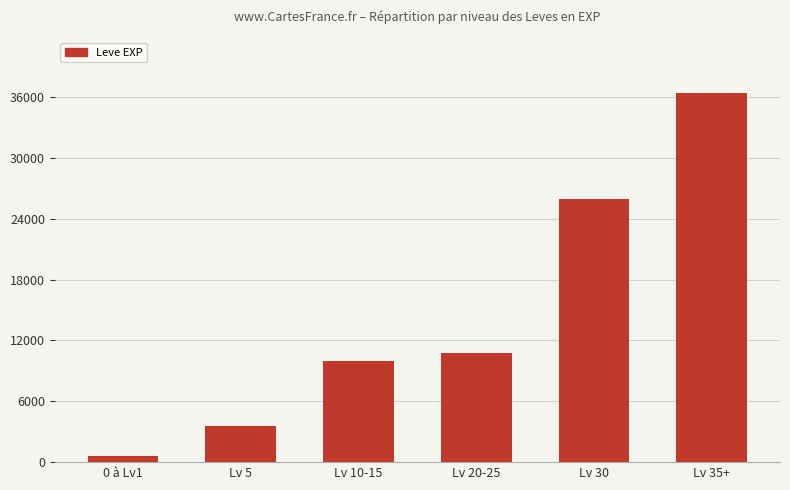

How many series are shown in this chart?

1